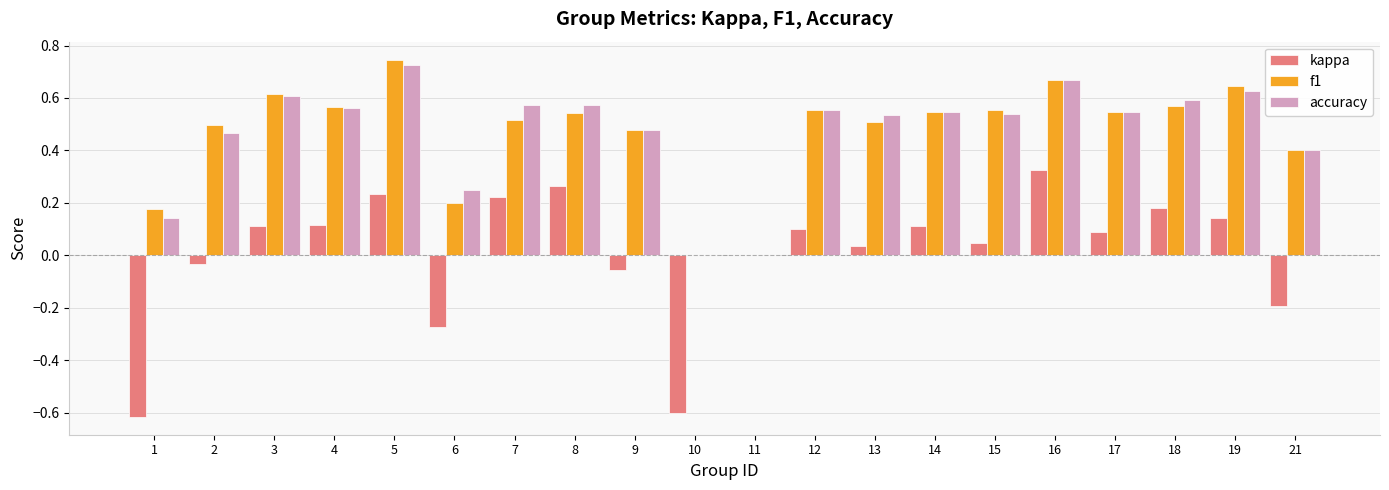

What is the sum of all accuracy values?

9.4